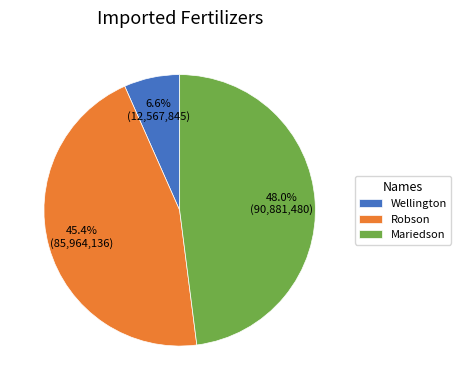

Does Robson represent more than half of the total?

No